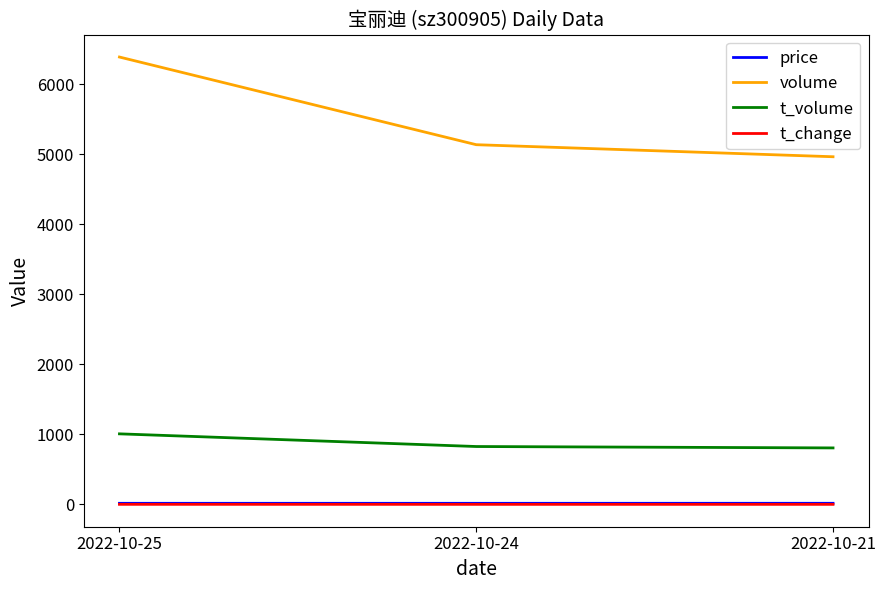

Which series has the largest total across all categories?

volume